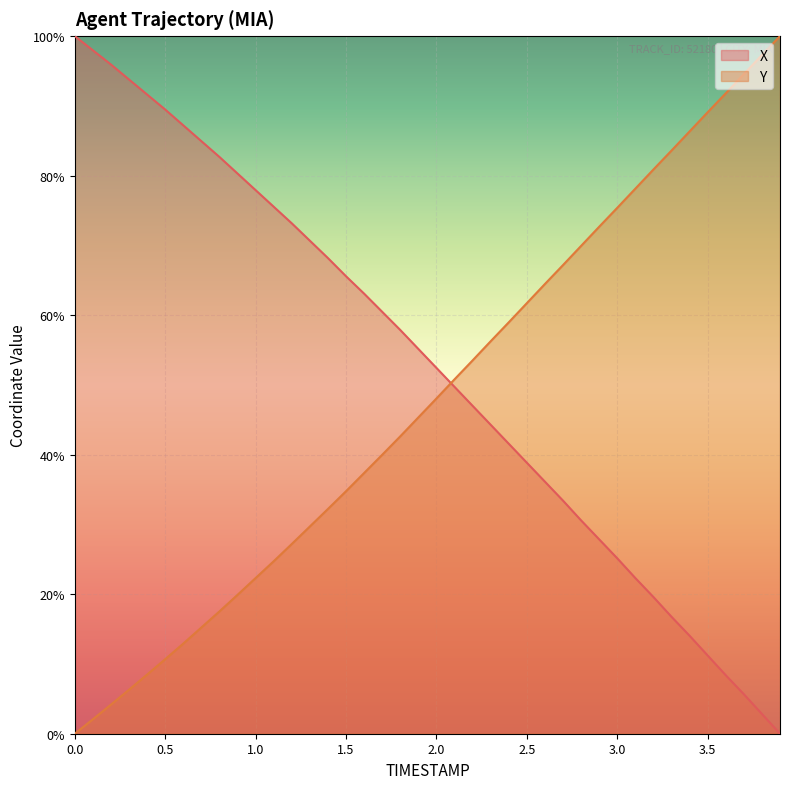

Which series has the largest range (max minus min)?

X